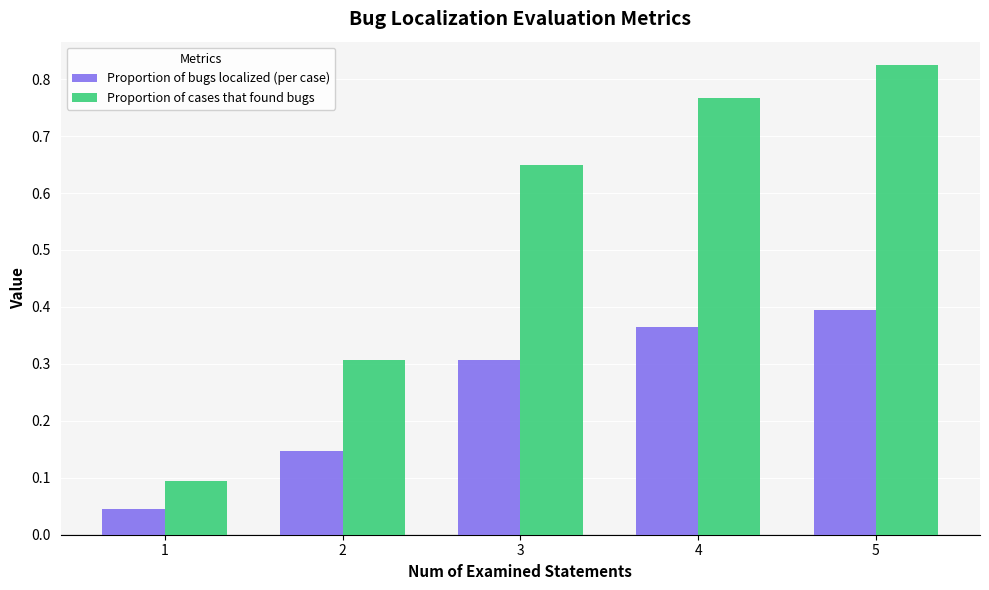

What is the sum of all Proportion of bugs localized (per case) values?

1.3